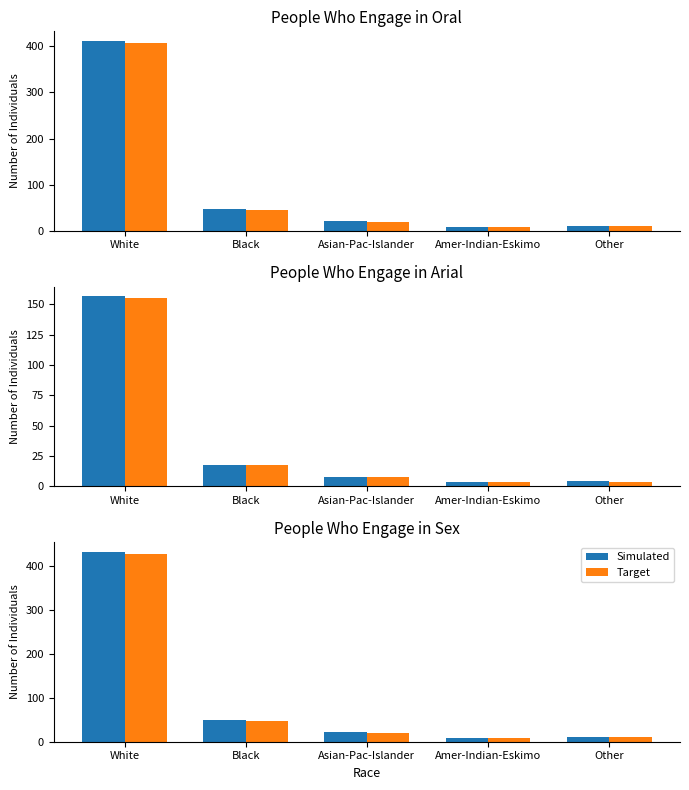

What are all the series names shown in the legend?

Simulated, Target